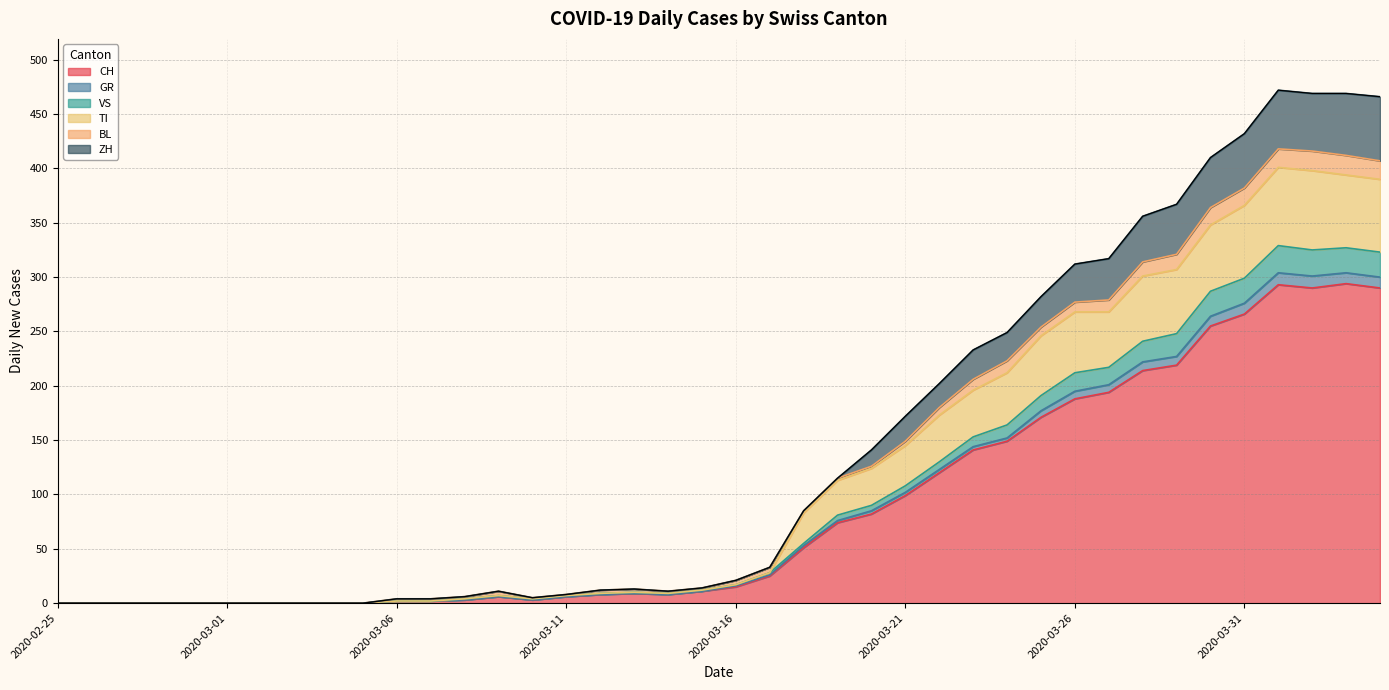

What position from the right is 2020-03-13?

23